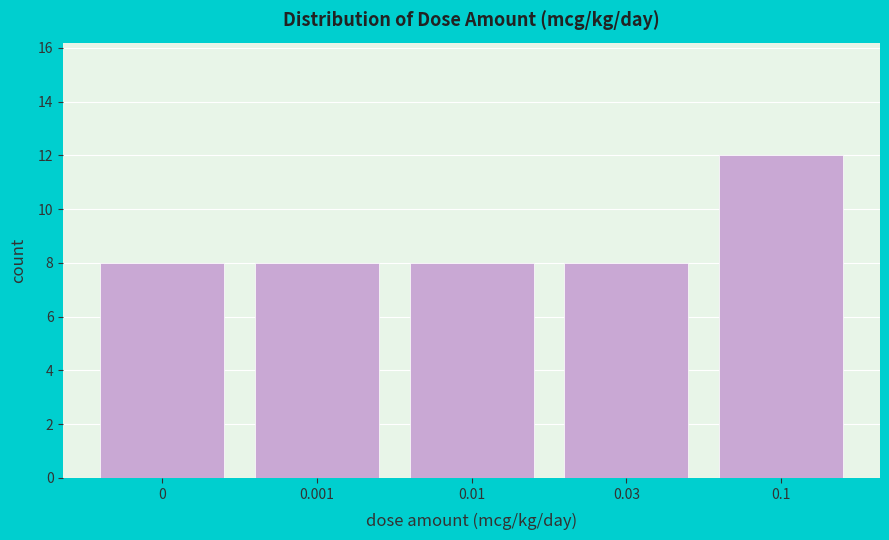

Reading right to left, list all the values displayed in this chart.

0.1=12	0.03=8	0.01=8	0.001=8	0=8